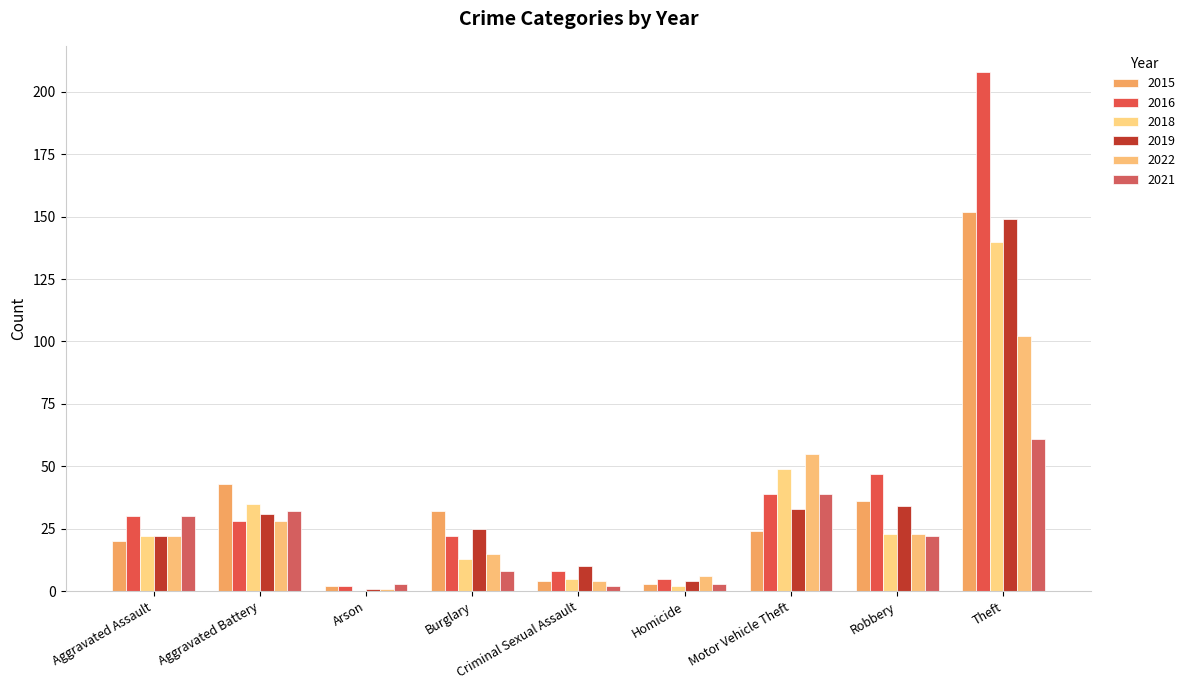

Count the number of data series in this chart.

6